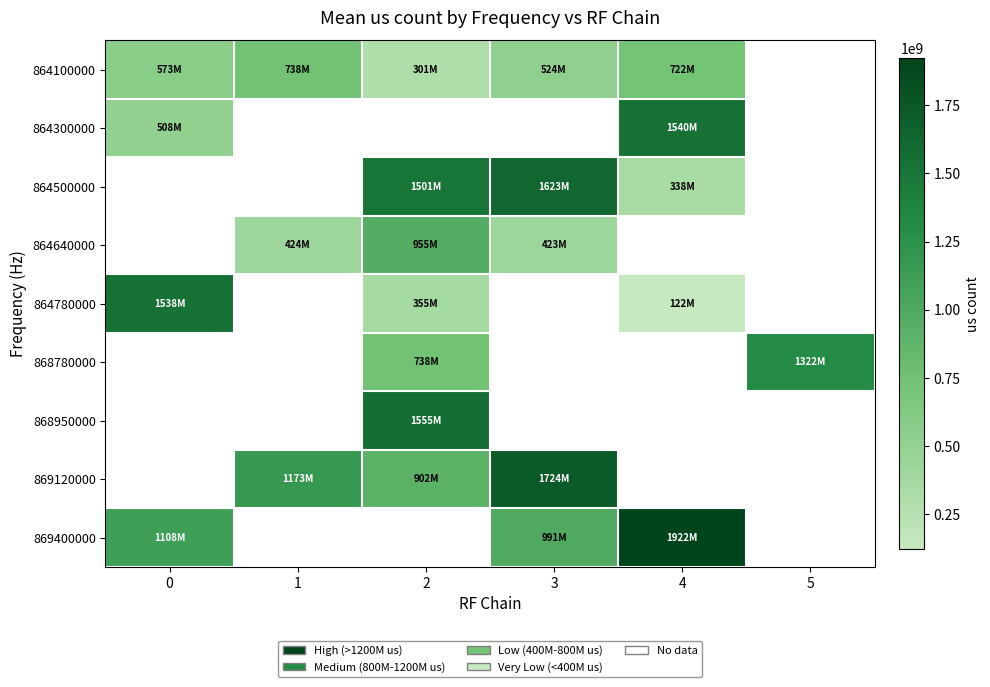

Which series has the largest range (max minus min)?

864780000